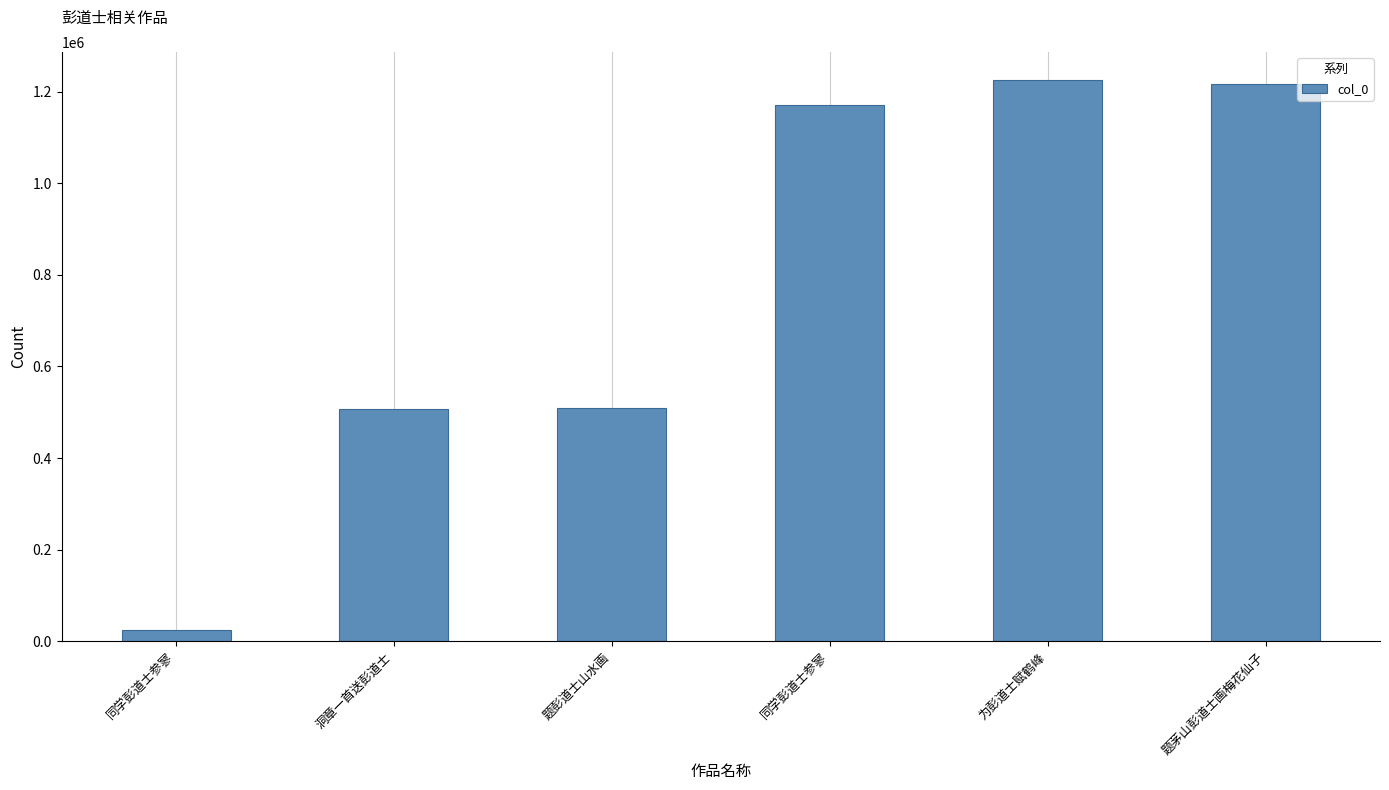

What is the difference between the maximum and minimum values?

1200813